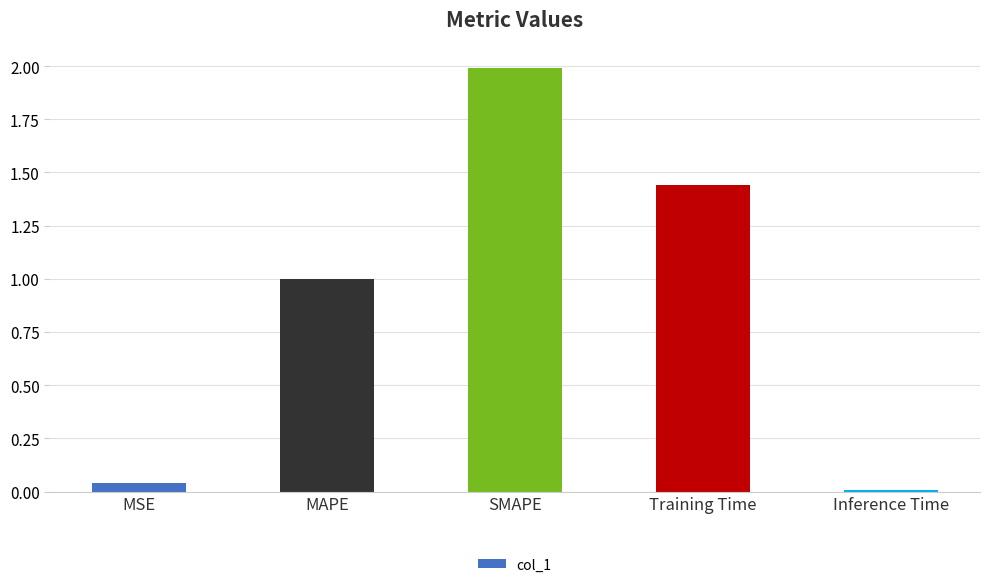

True or false: the data shows 2.0 at SMAPE.

True